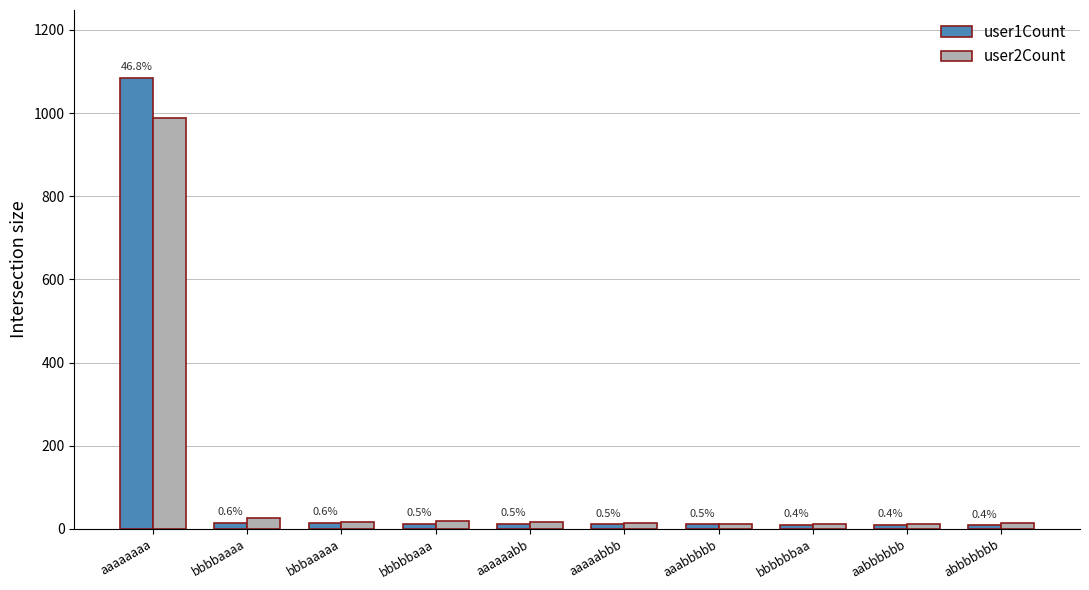

How many groups of bars are there?

10